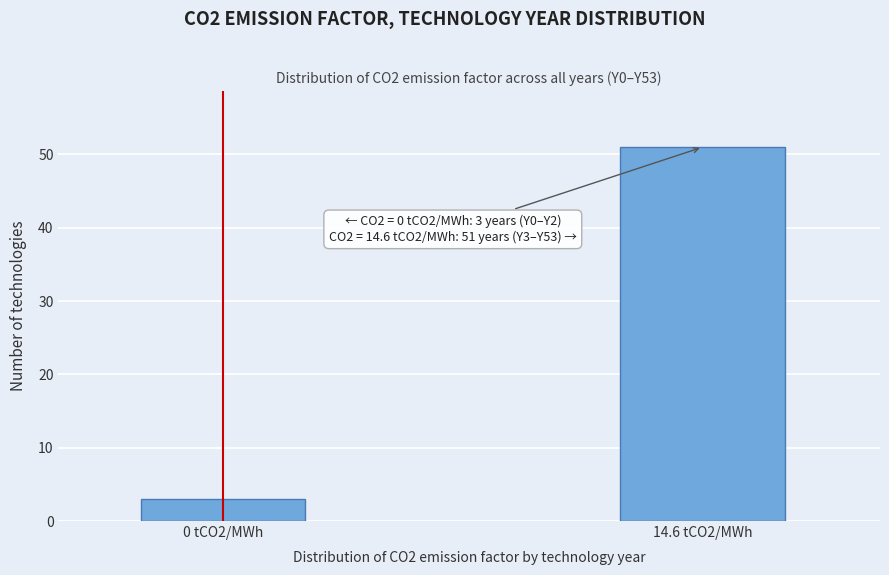

Reading left to right, transcribe all the data shown in this chart.

3	51